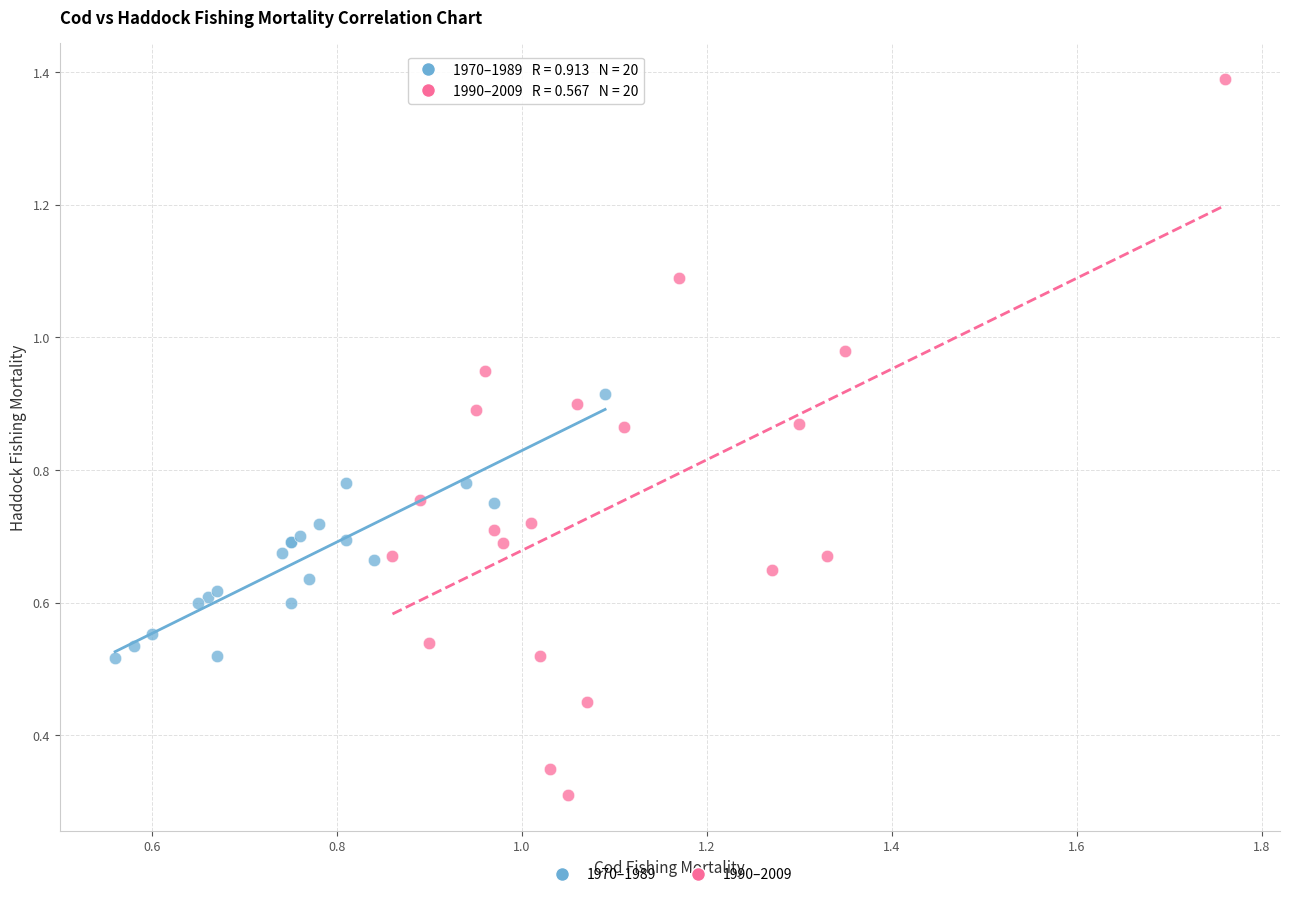

Which series reaches the maximum Y coordinate?

1990–2009